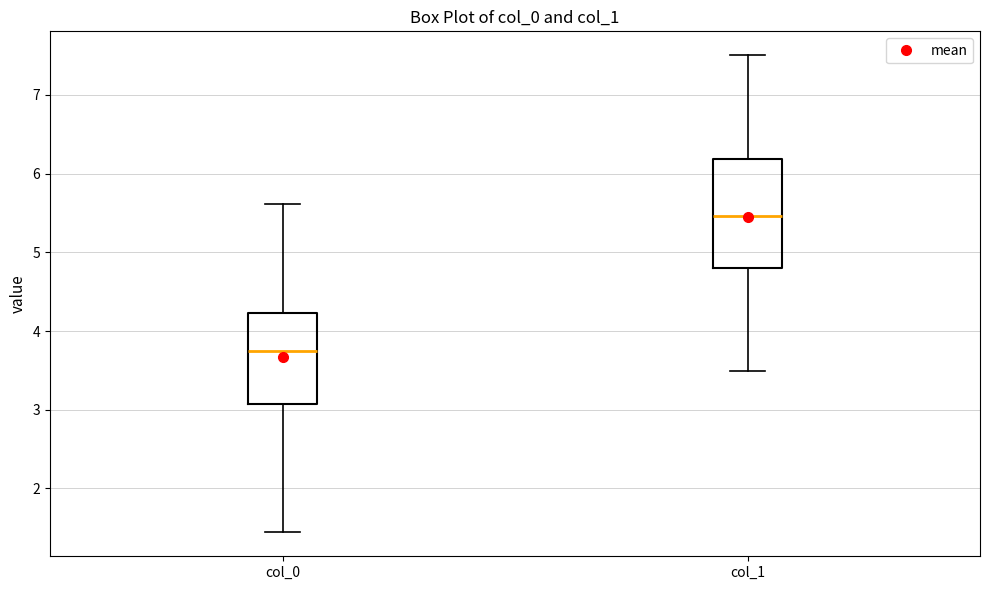

Where does the median line of the box for col_0 sit on the y-axis? The values are not printed on the chart, so give them approximately, as read against the axis.

3.7